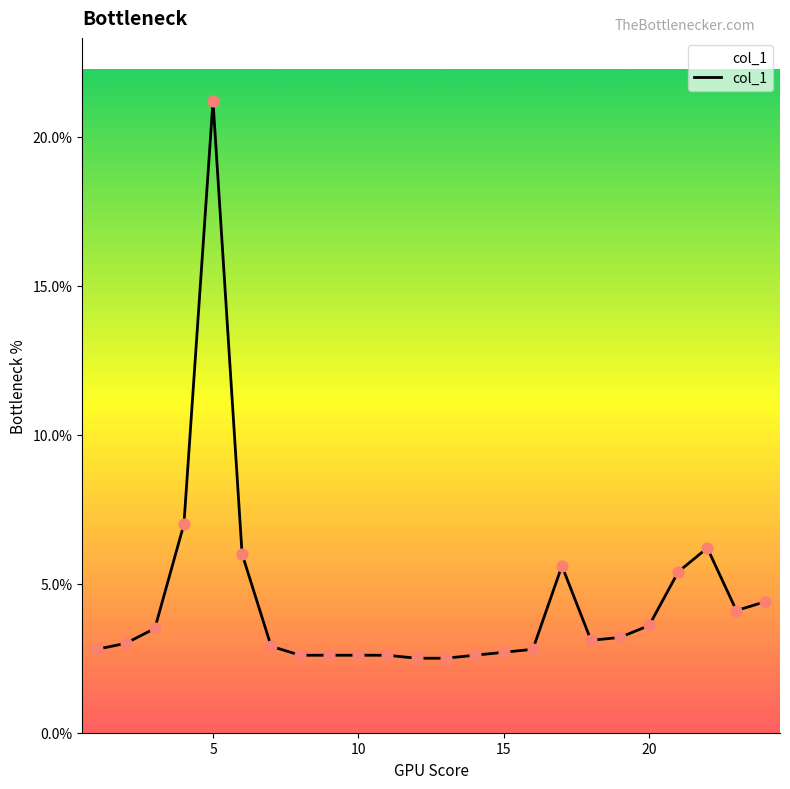

What is the maximum value shown in the chart?

21.2